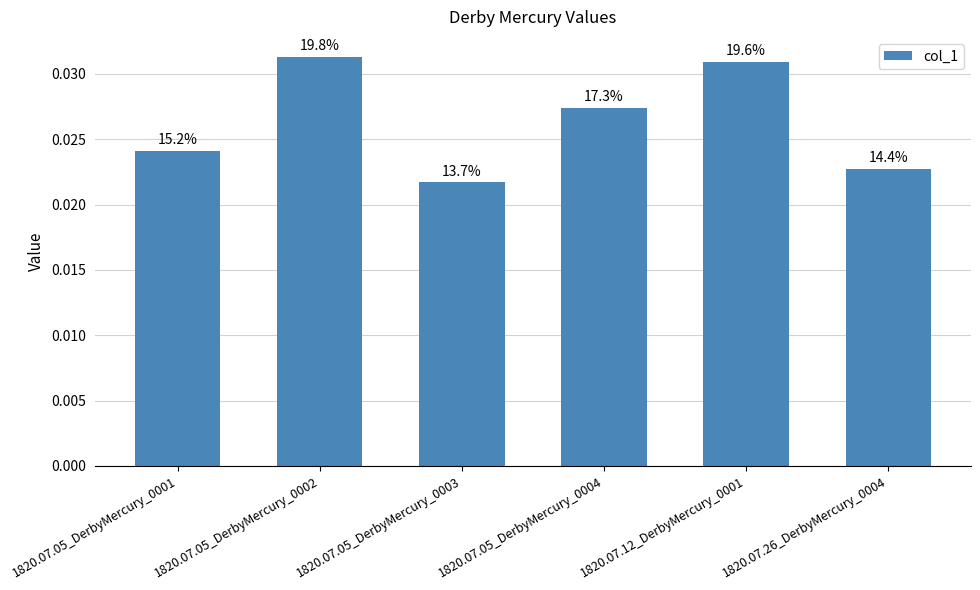

The chart shows a value of 0.0 at 1820.07.05_DerbyMercury_0004. True or false?

True